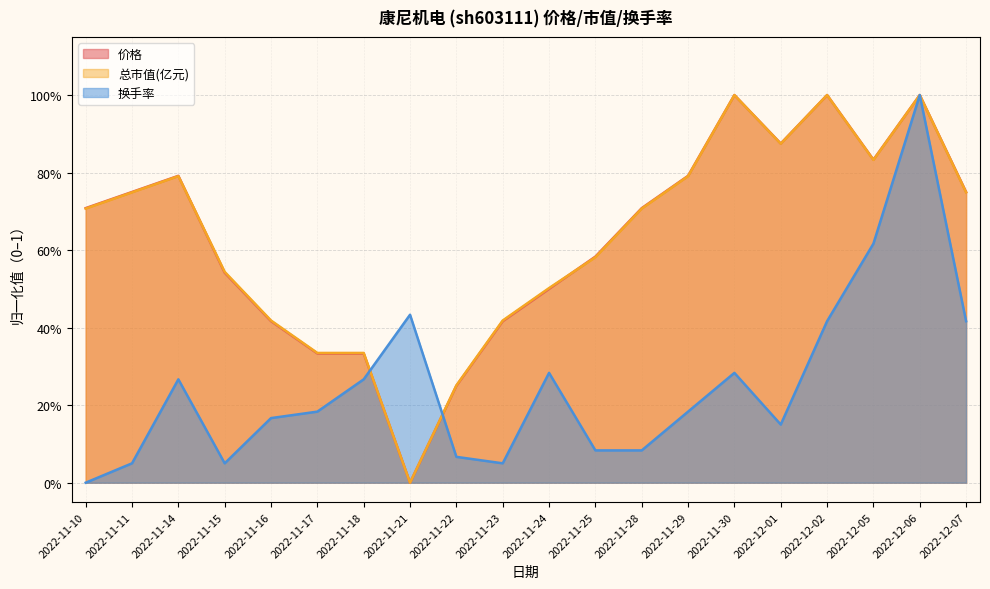

What position from the right is 2022-11-15?

17